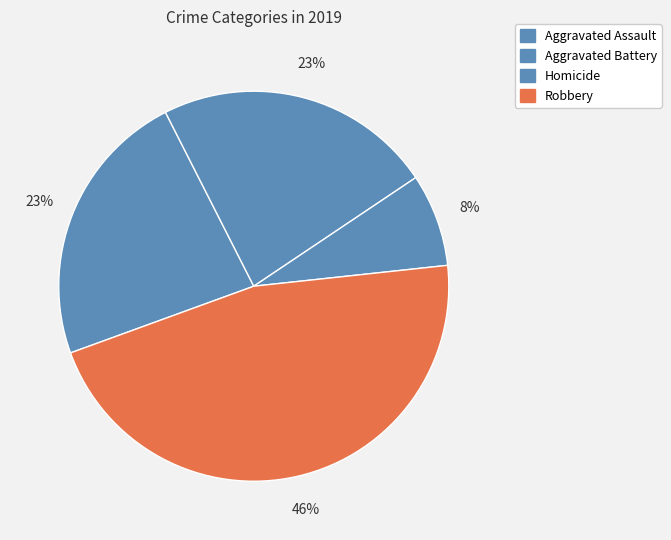

To the nearest percent, what is the difference between the largest and smallest slice percentages?

38%